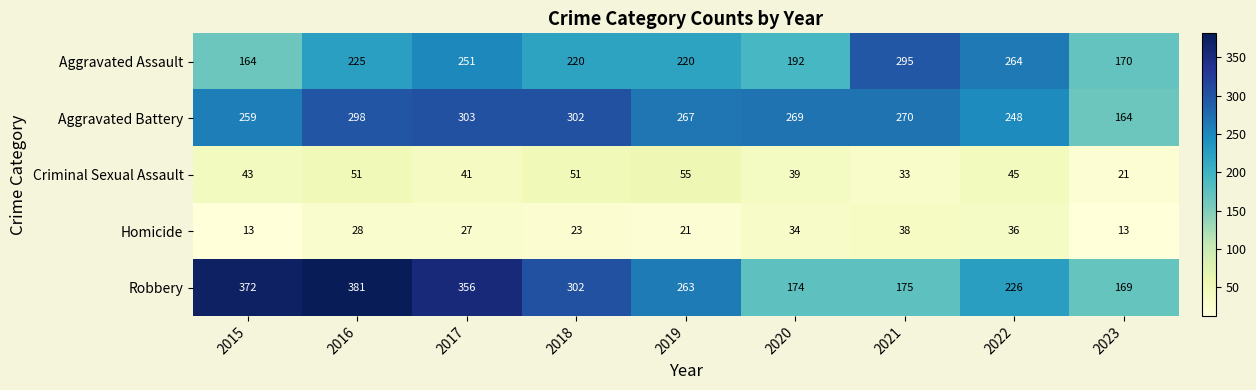

At which label does Robbery reach its minimum?

2023